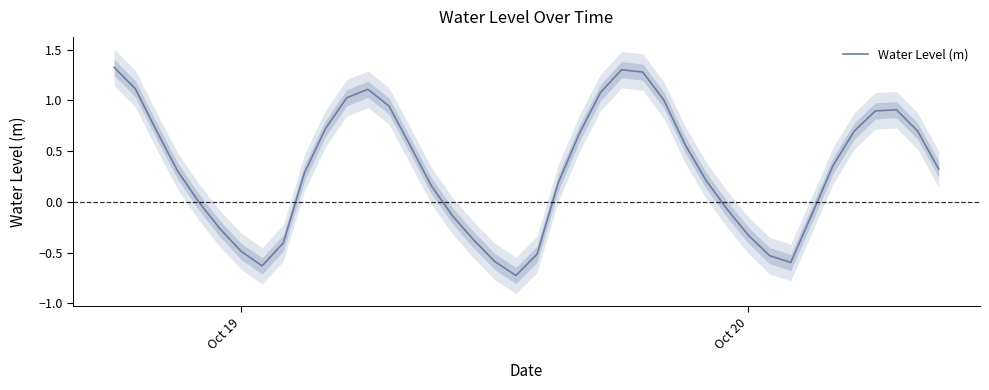

What is the minimum value shown in the chart?

-0.7